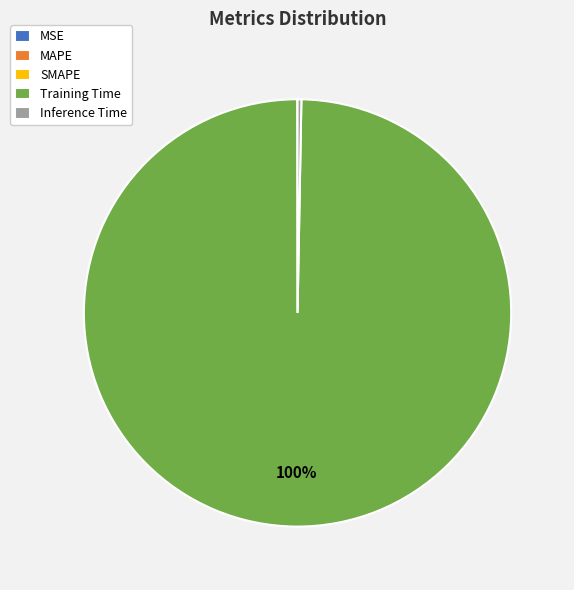

To the nearest percent, what is the difference between the largest and smallest slice percentages?

100%